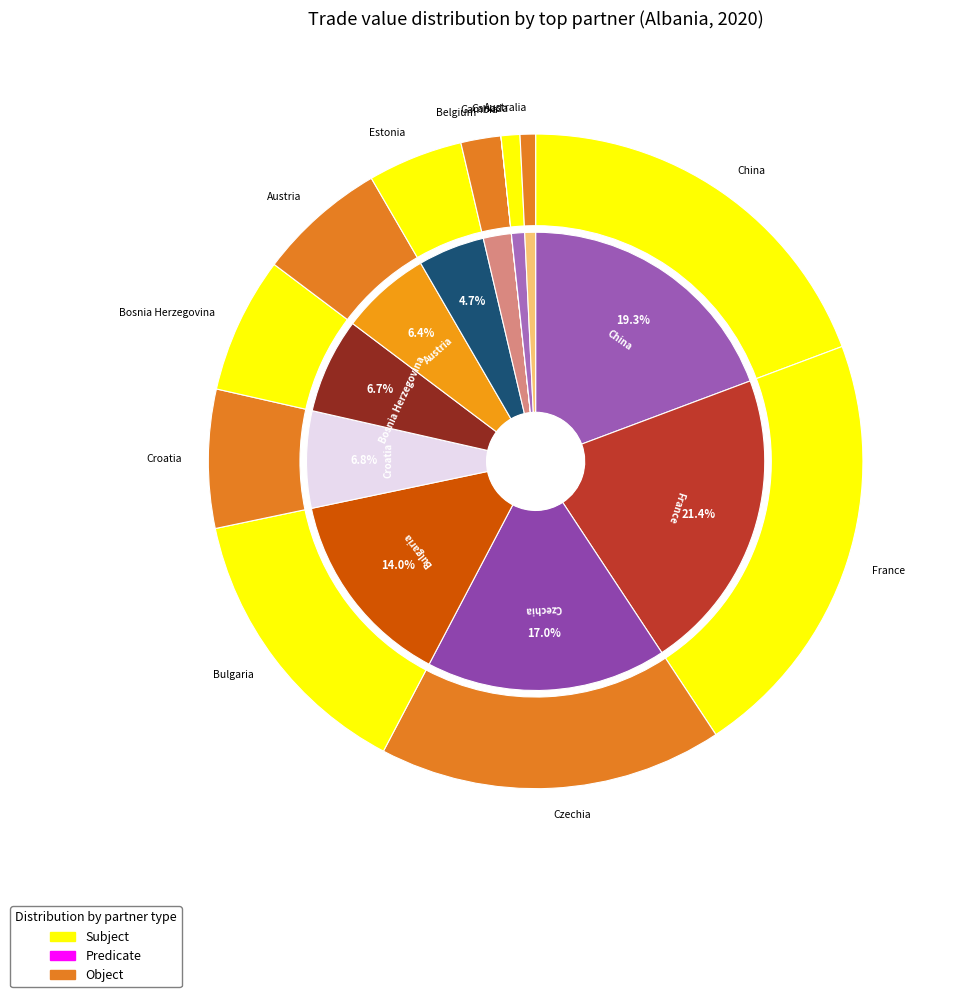

How much of the chart is everything except Belgium?

98.0%